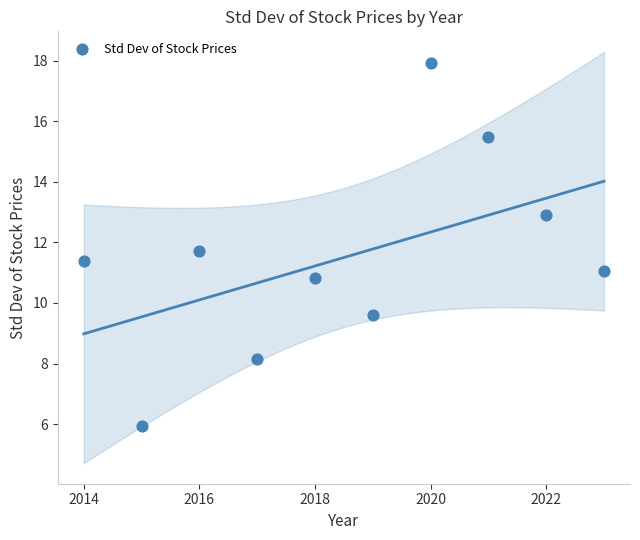

What is the average X value?

2018.5